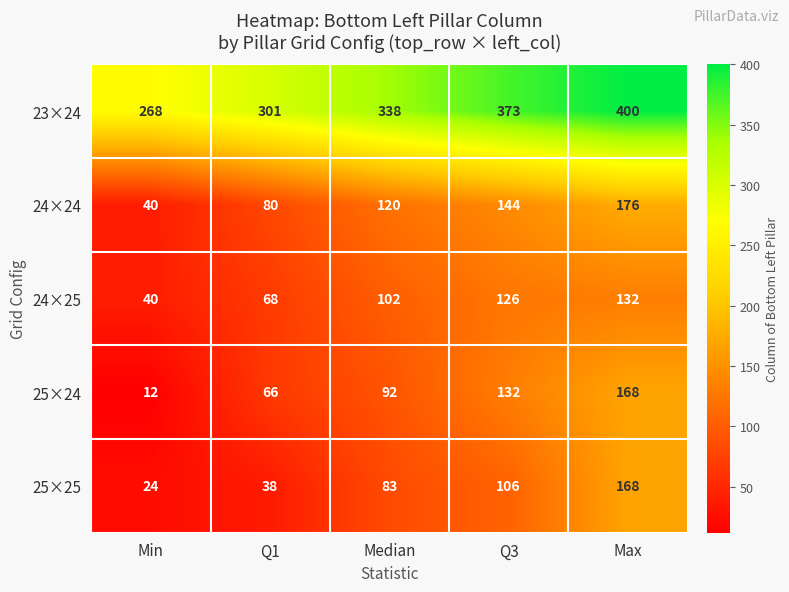

Which series has the largest total across all categories?

23×24